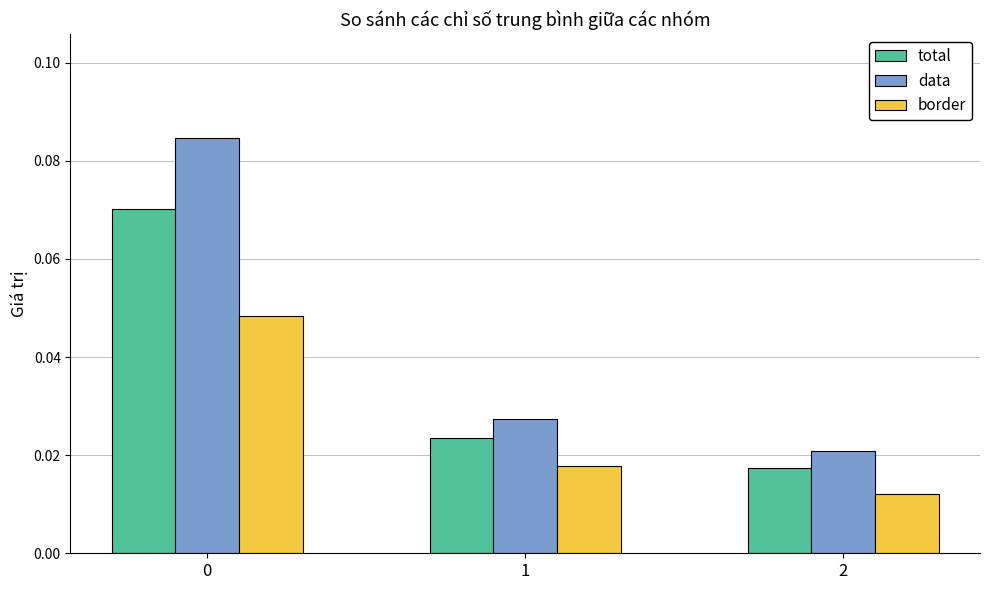

Rank the series by their average value, from highest to lowest.

data, total, border